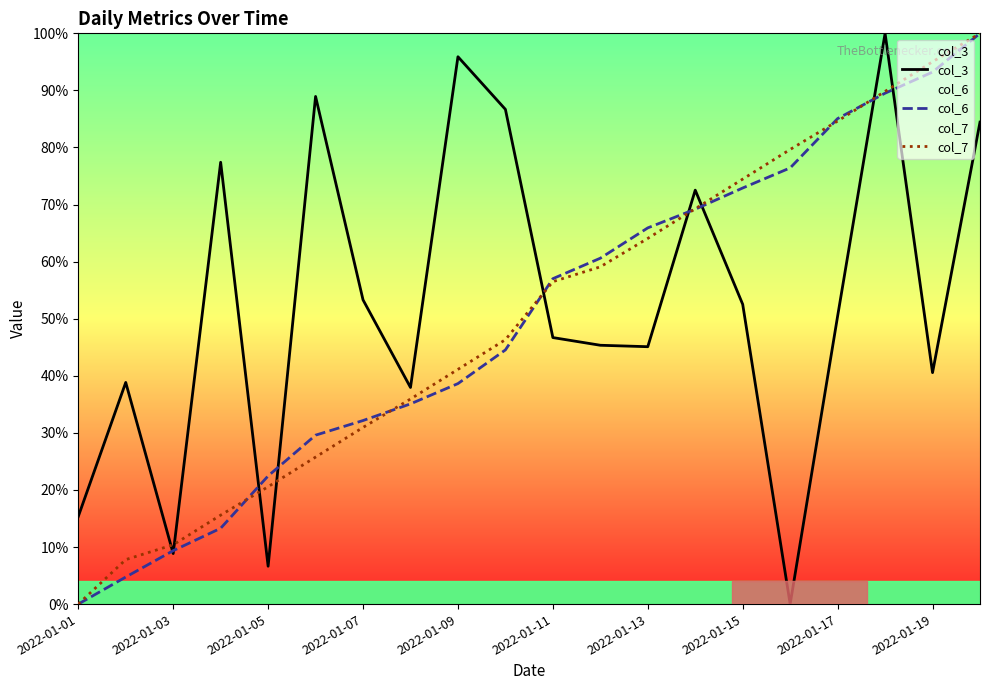

True or false: col_7 has a value of 10.4 at 2022-01-03.

True